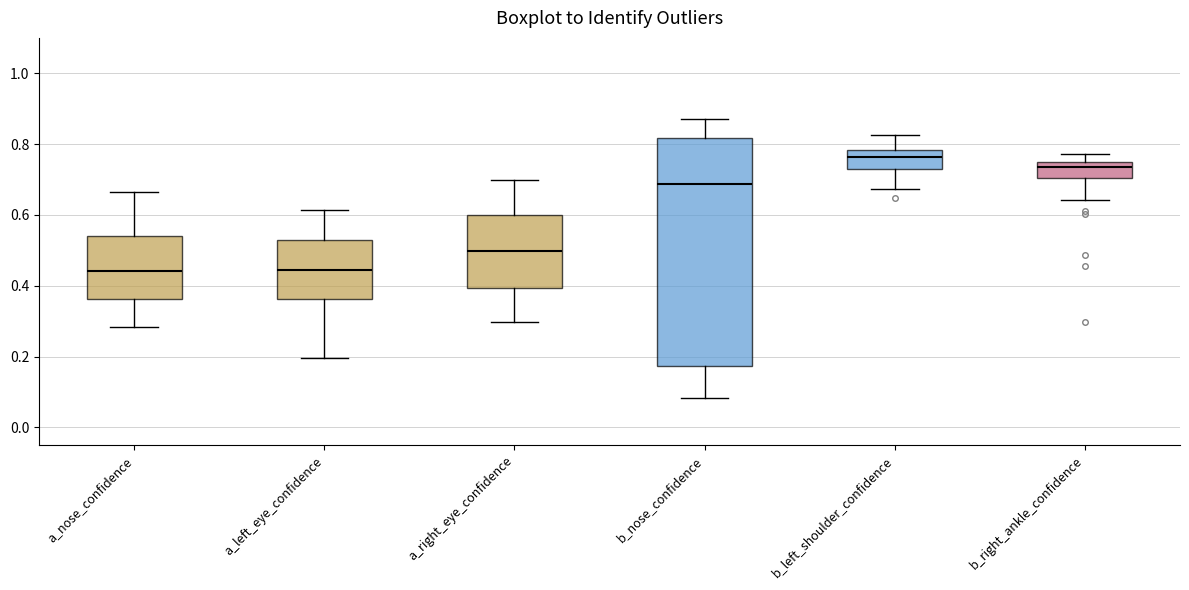

Reading left to right, read every box against the y-axis: the position of its median line, the range the box covers, and the ends of its whiskers. The values are not printed on the chart, so give them approximately, as read against the axis.

a_nose_confidence: median 0.44, box 0.36 to 0.54, whiskers 0.28 to 0.66
a_left_eye_confidence: median 0.44, box 0.36 to 0.52, whiskers 0.20 to 0.62
a_right_eye_confidence: median 0.50, box 0.40 to 0.60, whiskers 0.30 to 0.70
b_nose_confidence: median 0.68, box 0.18 to 0.82, whiskers 0.08 to 0.88
b_left_shoulder_confidence: median 0.76, box 0.74 to 0.78, whiskers 0.68 to 0.82
b_right_ankle_confidence: median 0.74 (just below the box's upper edge), box 0.70 to 0.74, whiskers 0.64 to 0.78